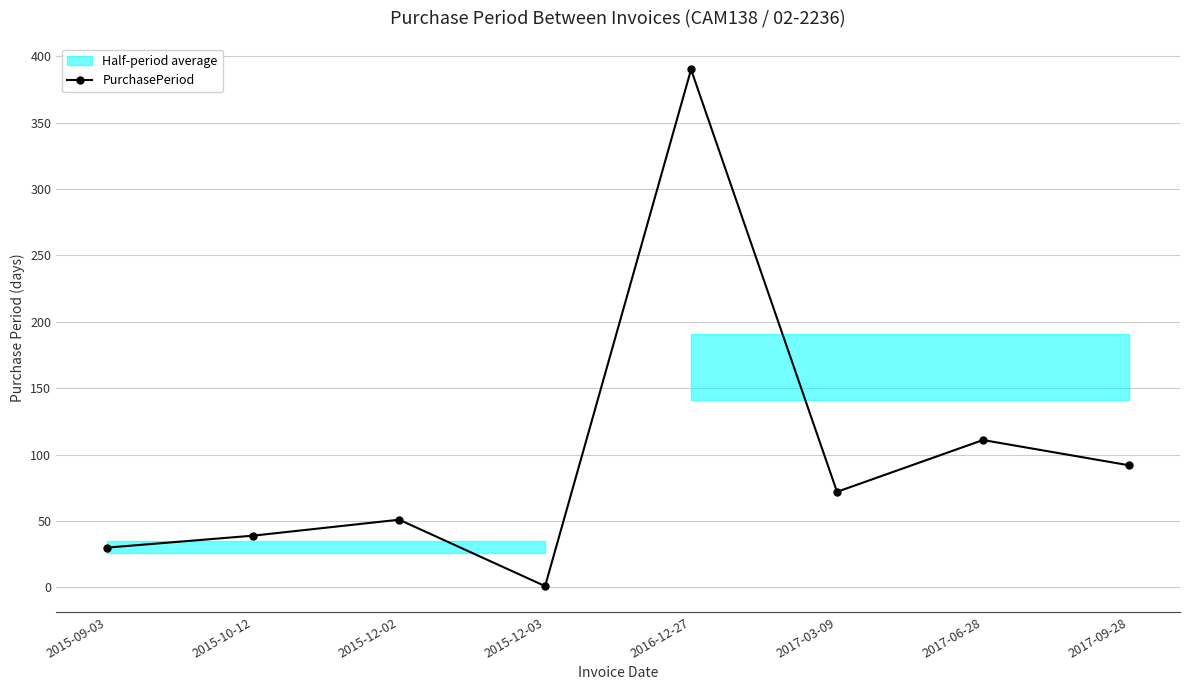

True or false: the data shows 9 at 2015-09-03.

False